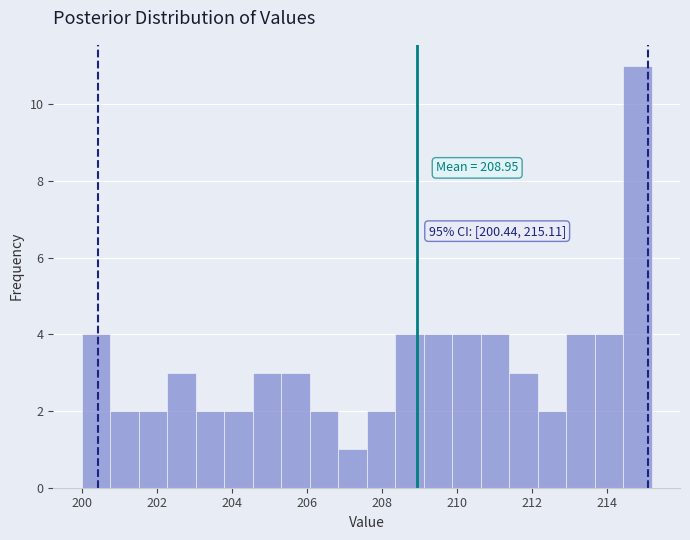

Around what value on the x-axis is the tallest bar? Give the approximate position of its centre, as read against the axis.

214.8